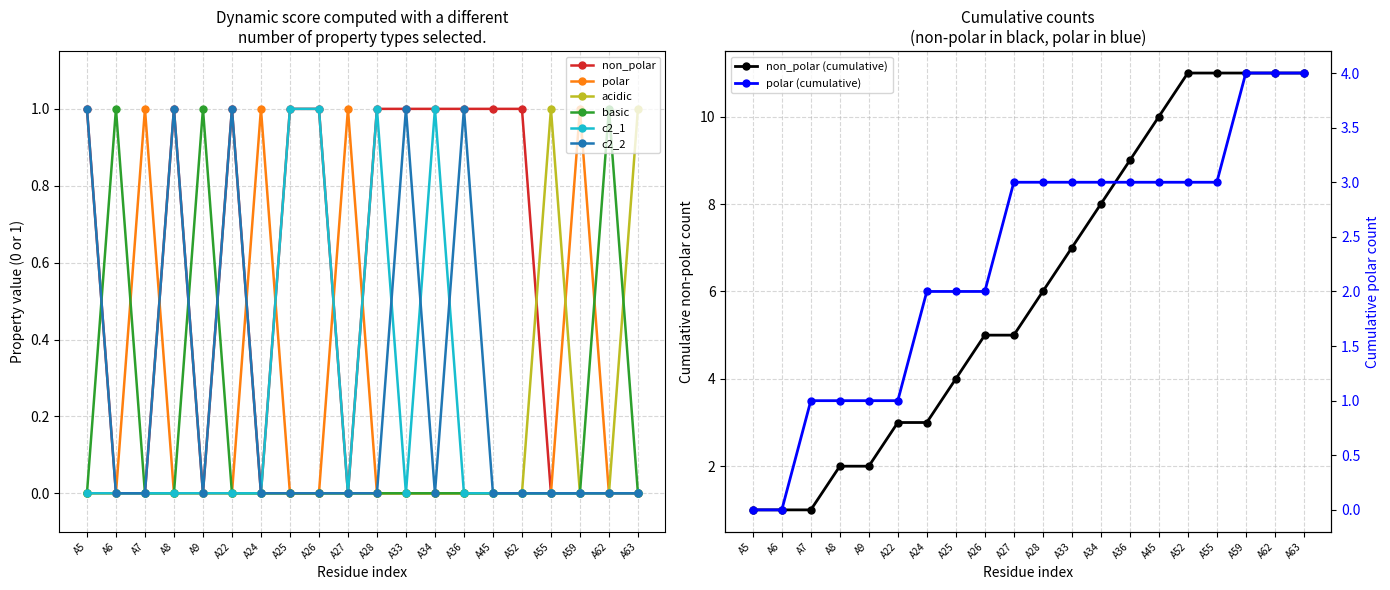

What are all the series names shown in the legend?

non_polar, polar, acidic, basic, c2_1, c2_2